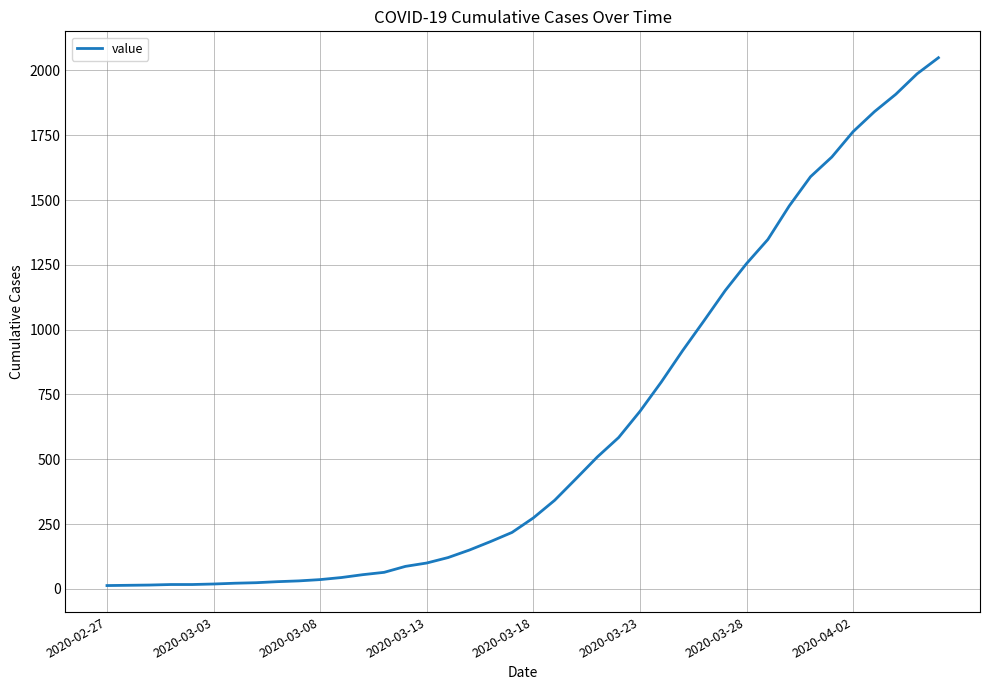

What is the greatest value displayed?

2049